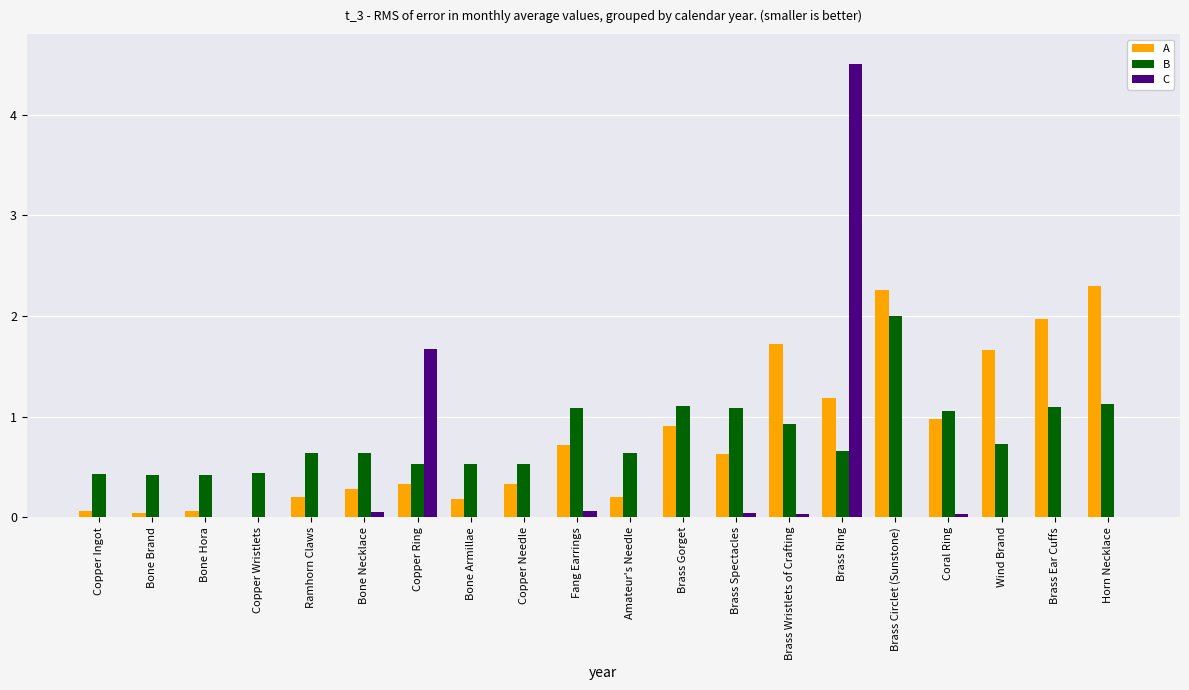

What is the difference between the A values at Bone Necklace and Bone Hora?

0.2